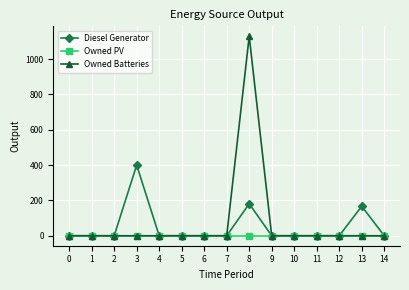

True or false: Diesel Generator has a value of 181 at 8.

True